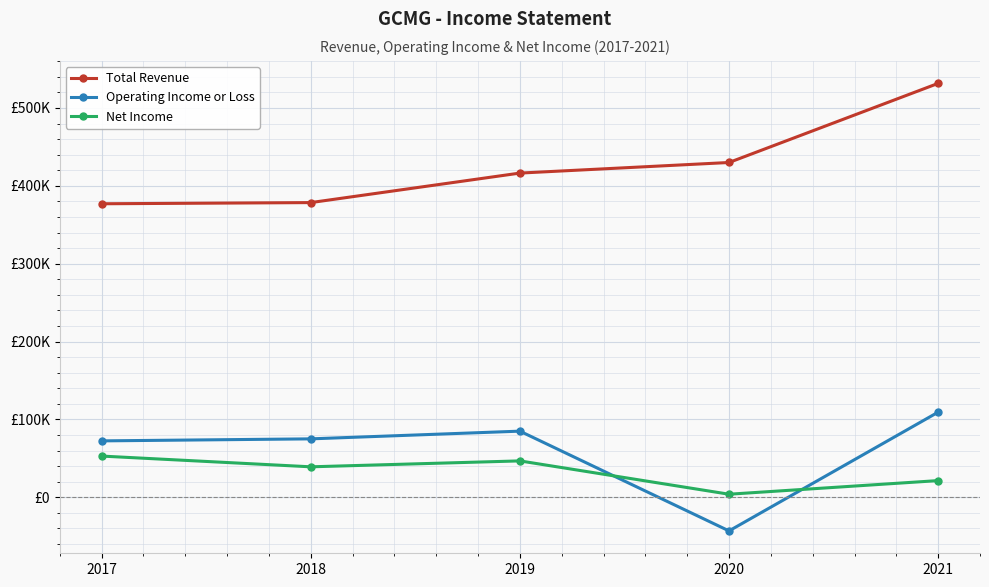

Rank the categories by Net Income value from lowest to highest.

2020, 2021, 2018, 2019, 2017